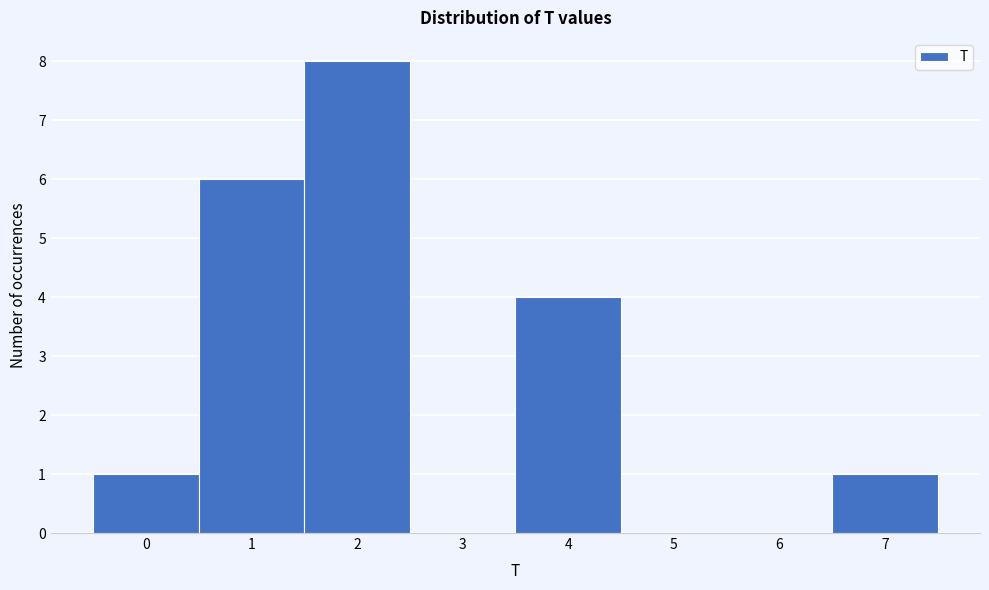

Reading left to right, list every bar in this chart as the range it spans on the x-axis followed by its height. The values are not printed on the chart, so give them approximately, as read against the axis.

-0.5 to 0.5: 1
0.5 to 1.5: 6
1.5 to 2.5: 8
2.5 to 3.5: 0
3.5 to 4.5: 4
4.5 to 5.5: 0
5.5 to 6.5: 0
6.5 to 7.5: 1